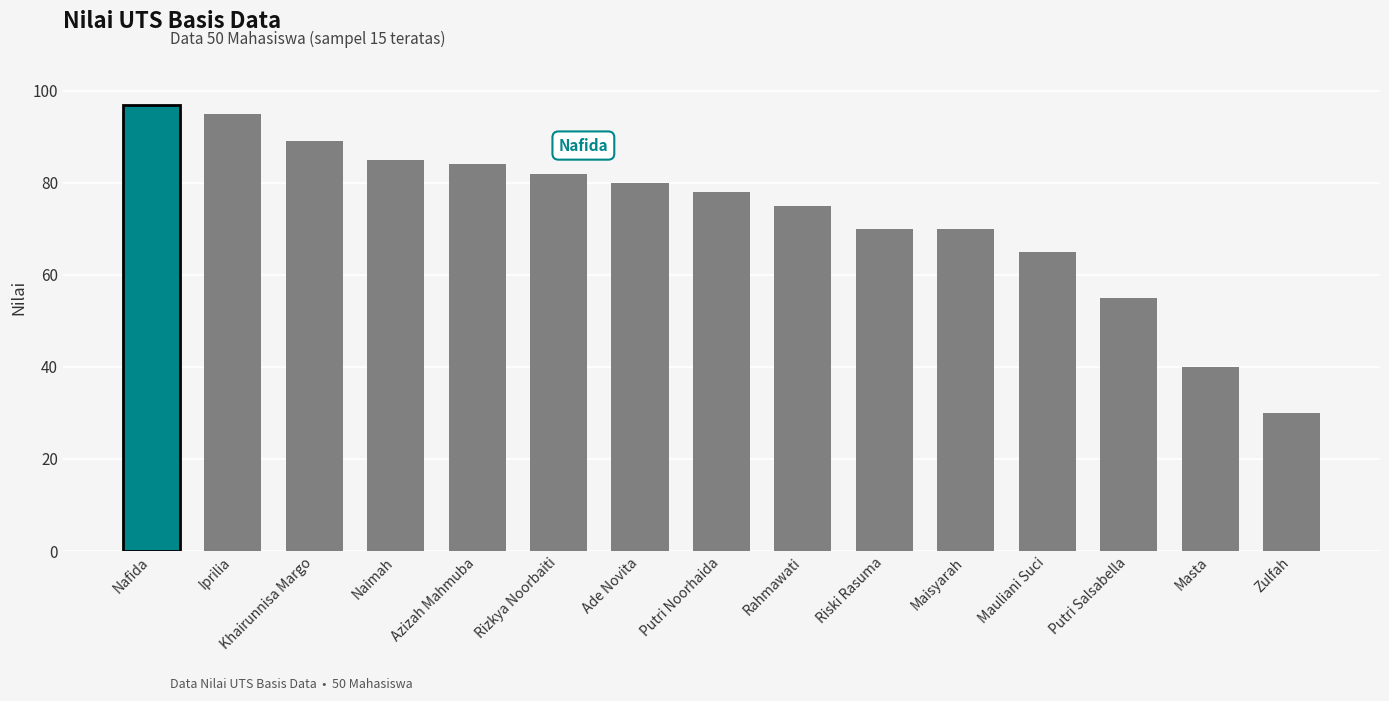

Which category has the lowest value across all series?

Zulfah